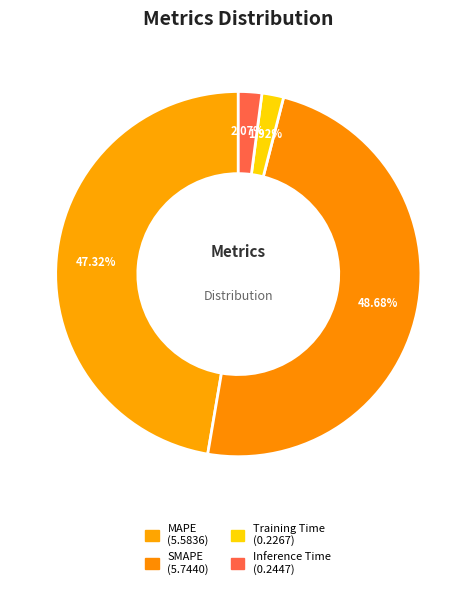

Which category has the smallest portion of the pie?

Training Time